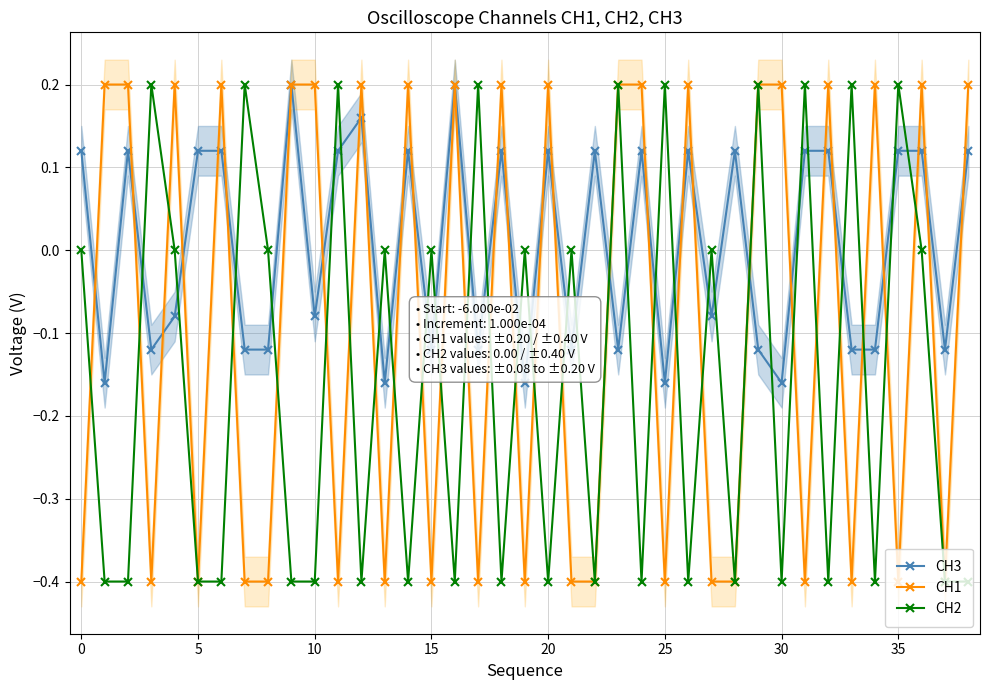

True or false: CH3 has more than 2 interior local peaks.

True